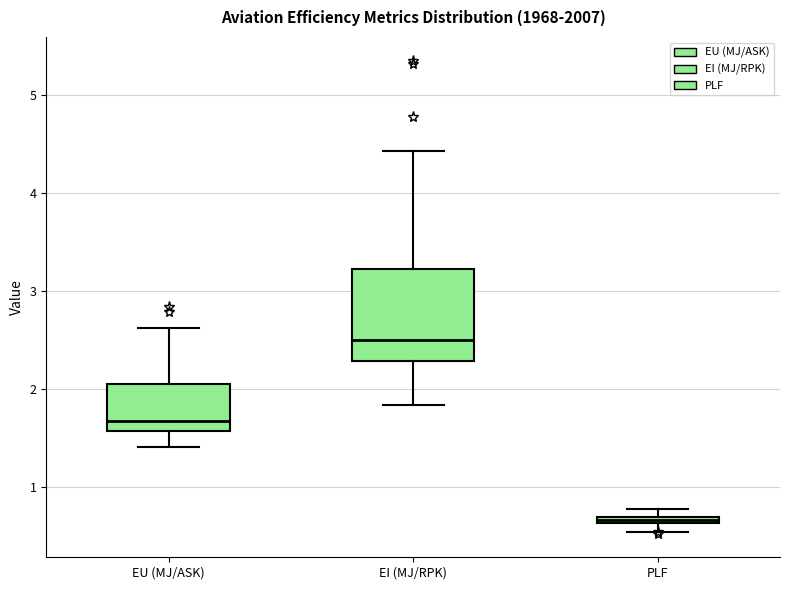

Which box's median line is the lowest?

PLF